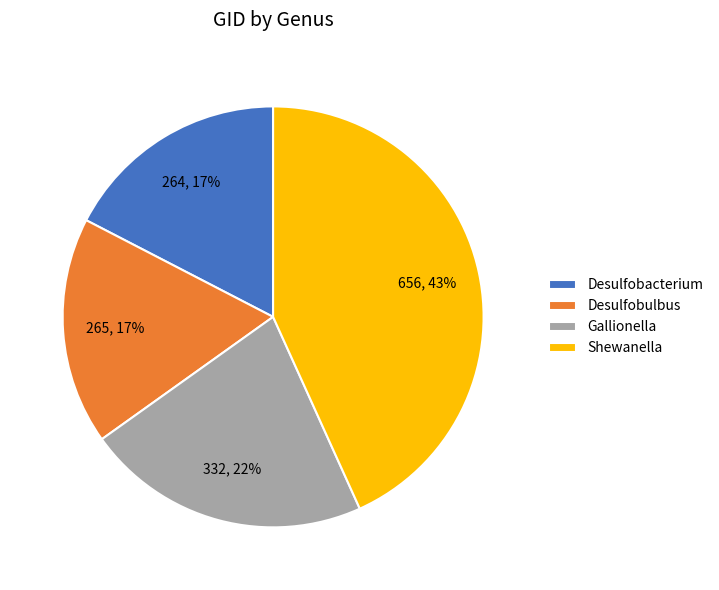

Do Desulfobacterium and Gallionella together represent more than half of the pie?

No